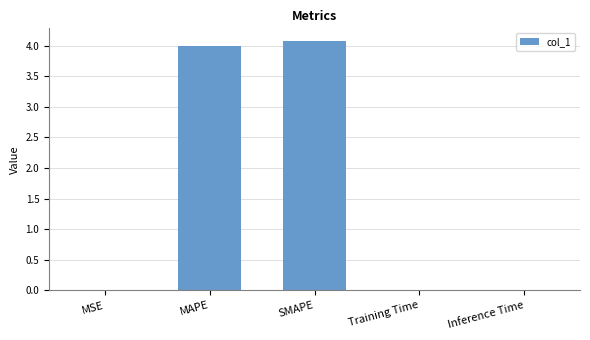

What is the sum of the values at SMAPE and MAPE?

8.1